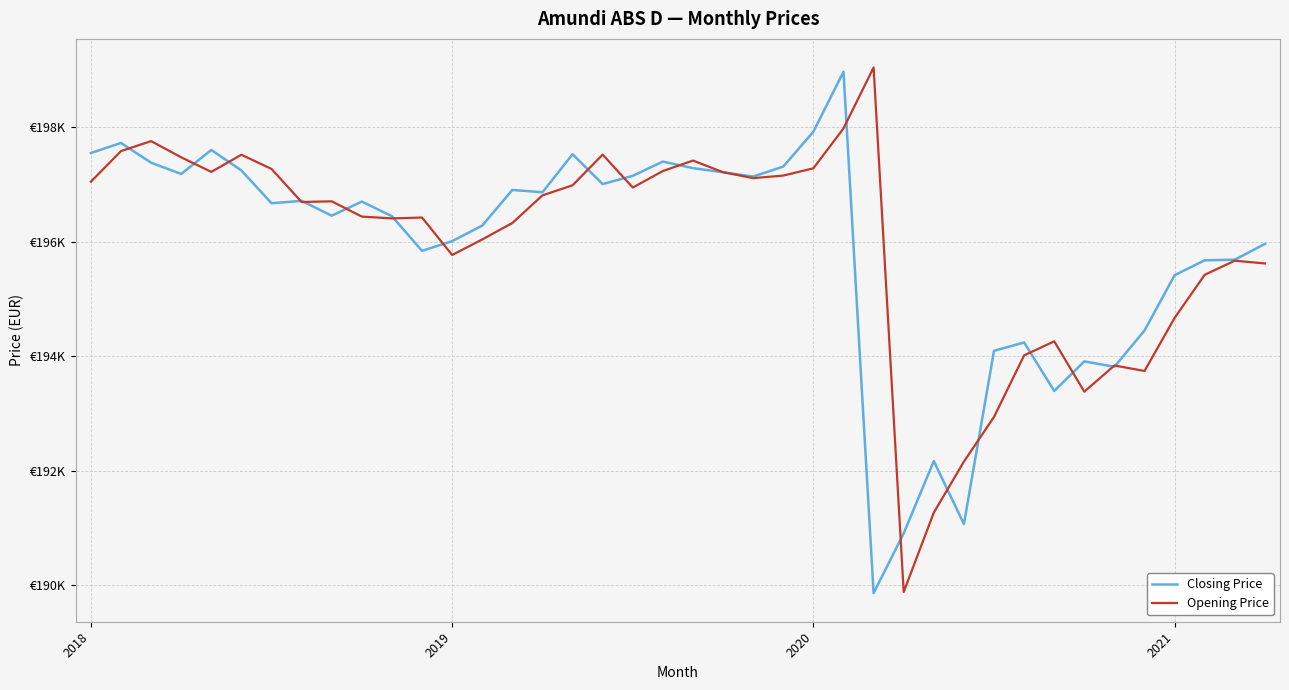

What are all the series names shown in the legend?

Closing Price, Opening Price